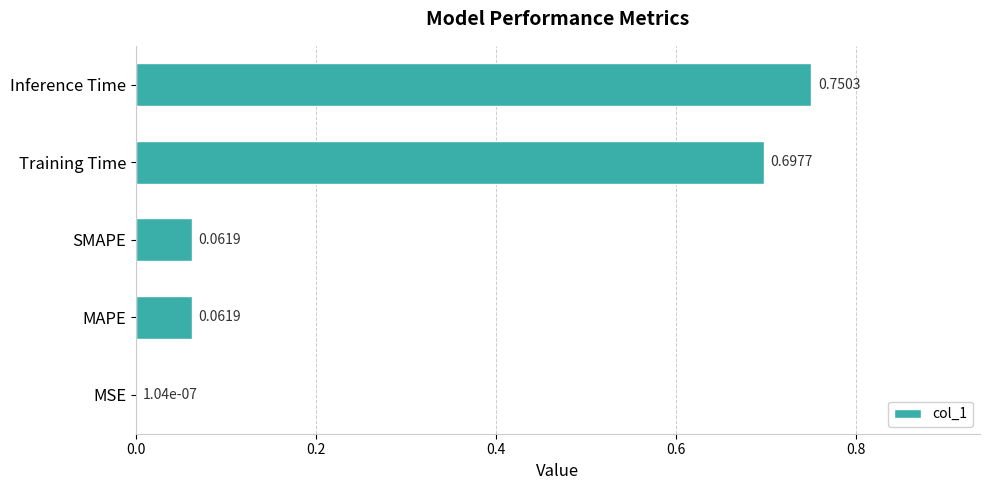

At which label is the value closest to 0?

MSE